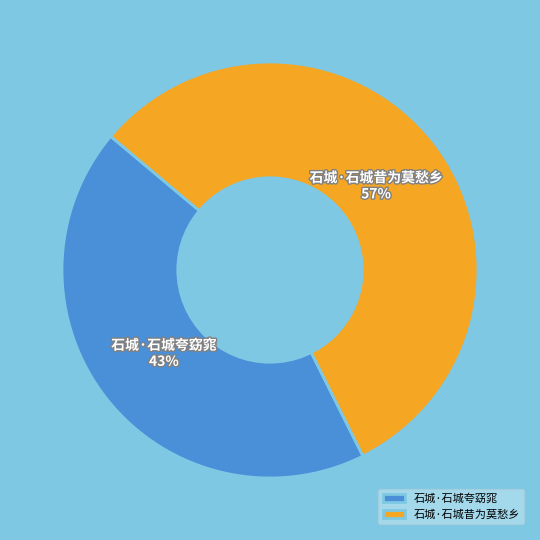

The 石城·石城夸窈窕 slice represents 43% of the pie. True or false?

True